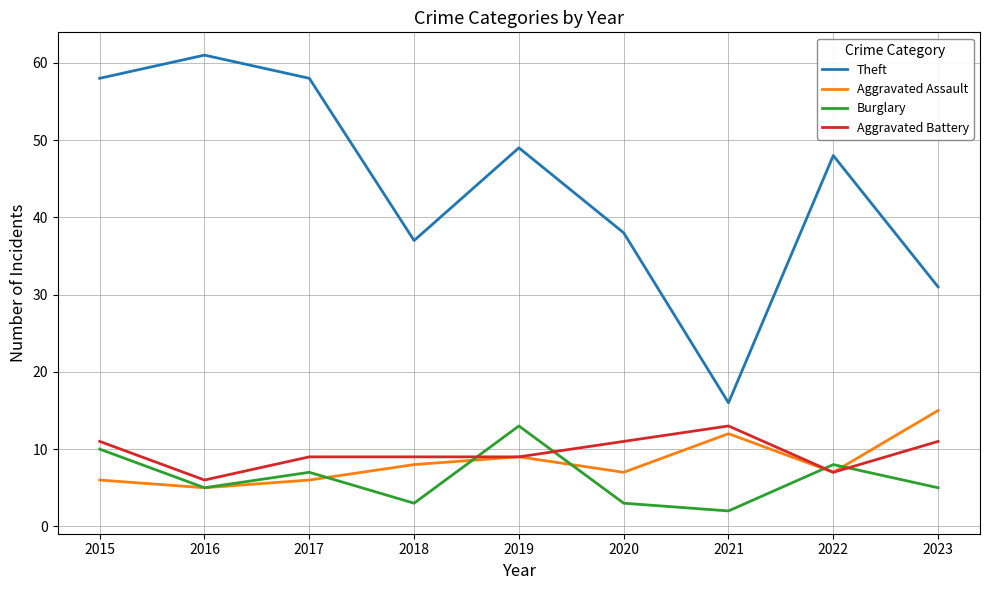

Which series has the largest total across all categories?

Theft